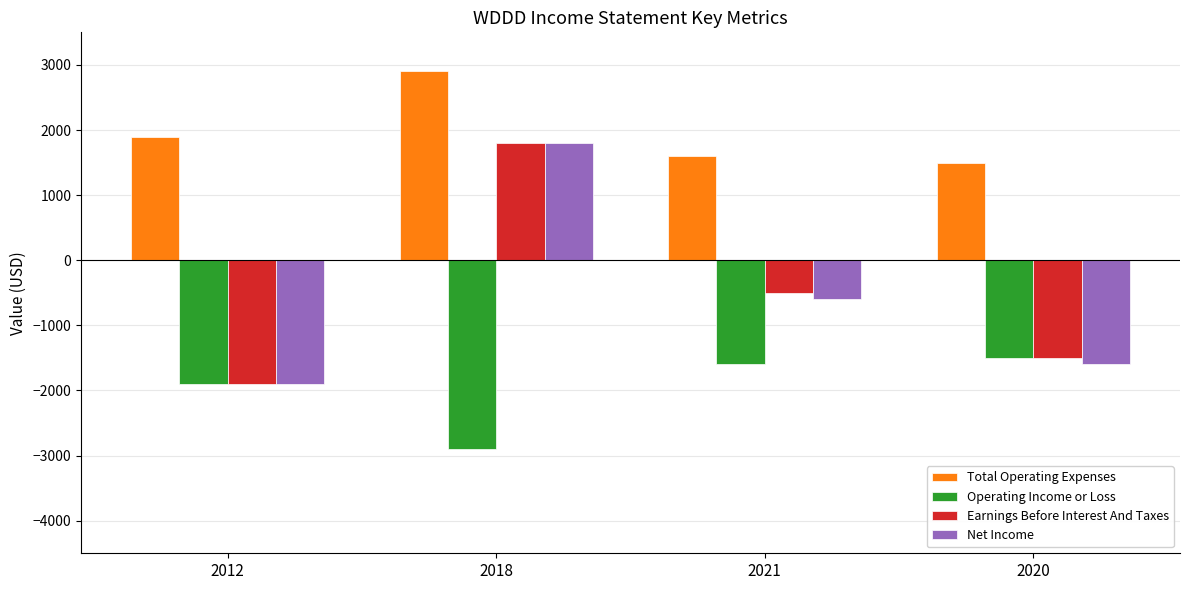

What are all the series names shown in the legend?

Total Operating Expenses, Operating Income or Loss, Earnings Before Interest And Taxes, Net Income